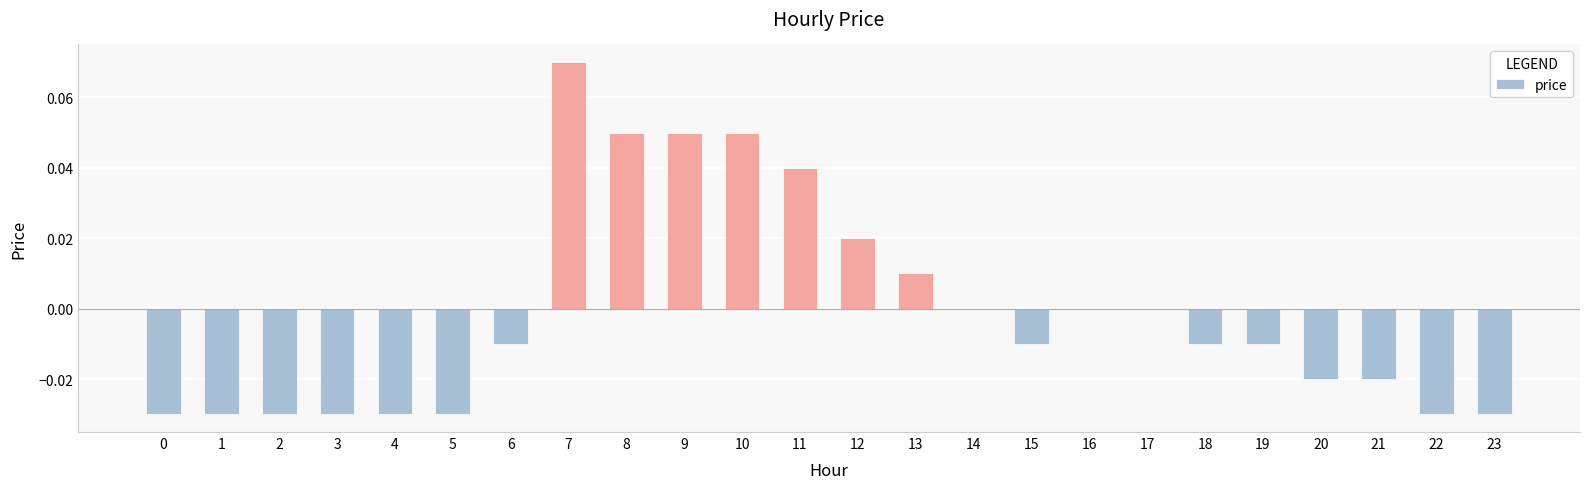

What is the change in value from 5 to 11?

+0.1